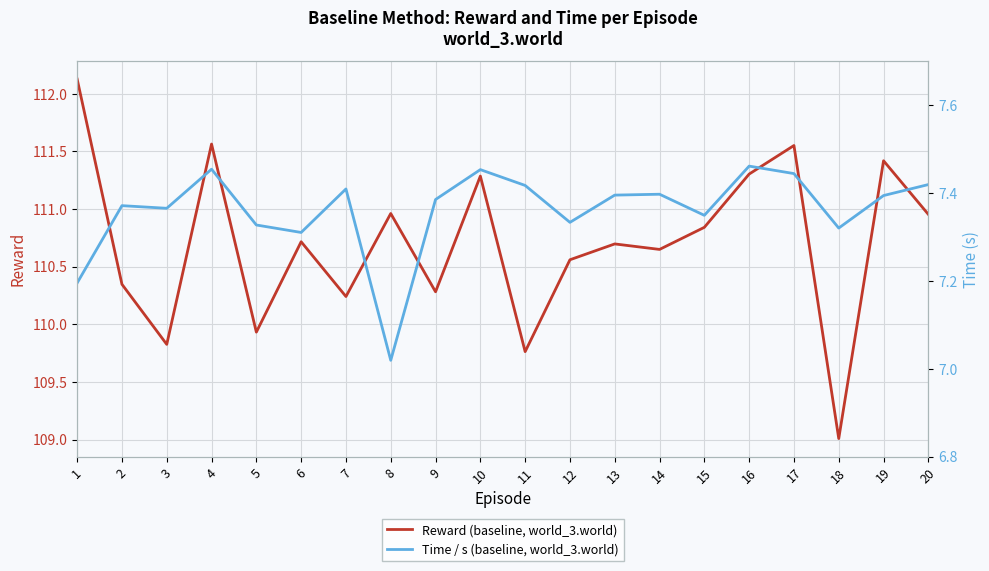

What is the sum of all Time / s (baseline, world_3.world) values?

147.2